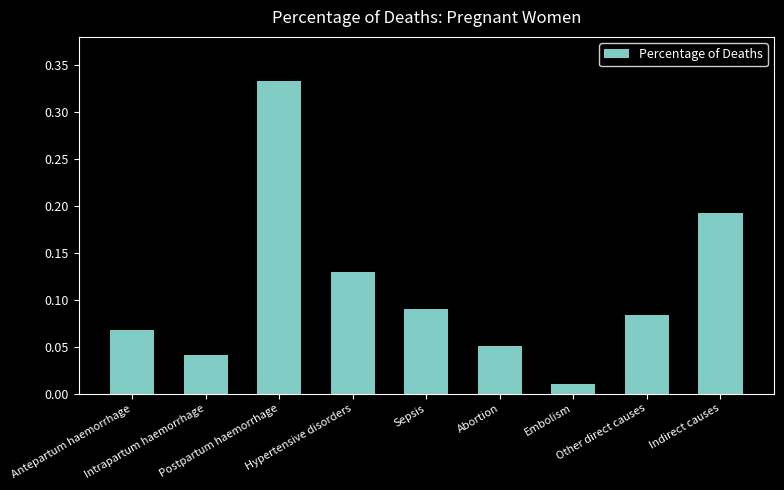

What is the sum of all values?

1.0